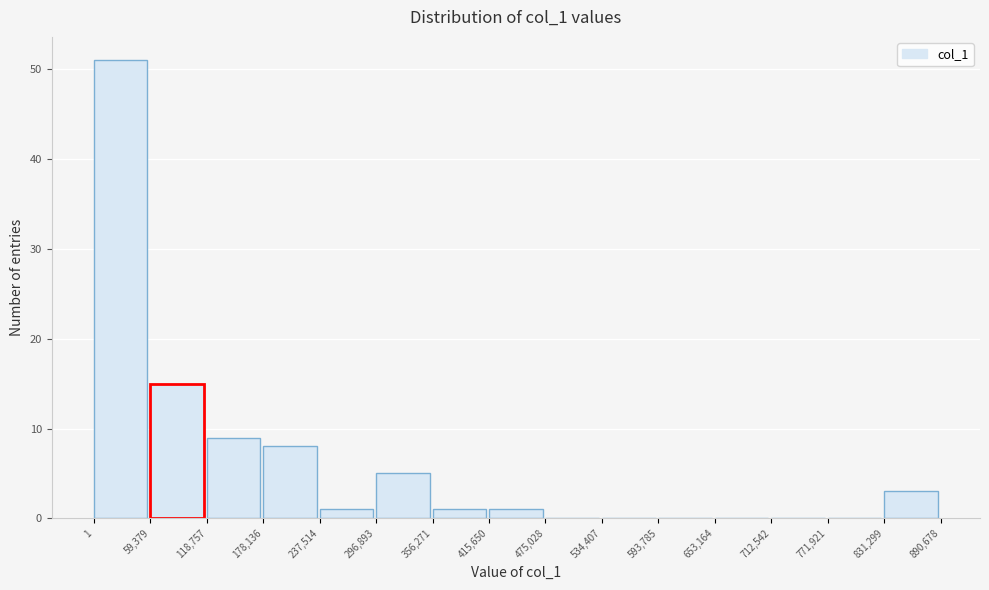

What is the height of the bar covering 415,650 to 475,028 on the x-axis? The values are not printed on the chart, so give them approximately, as read against the axis.

1